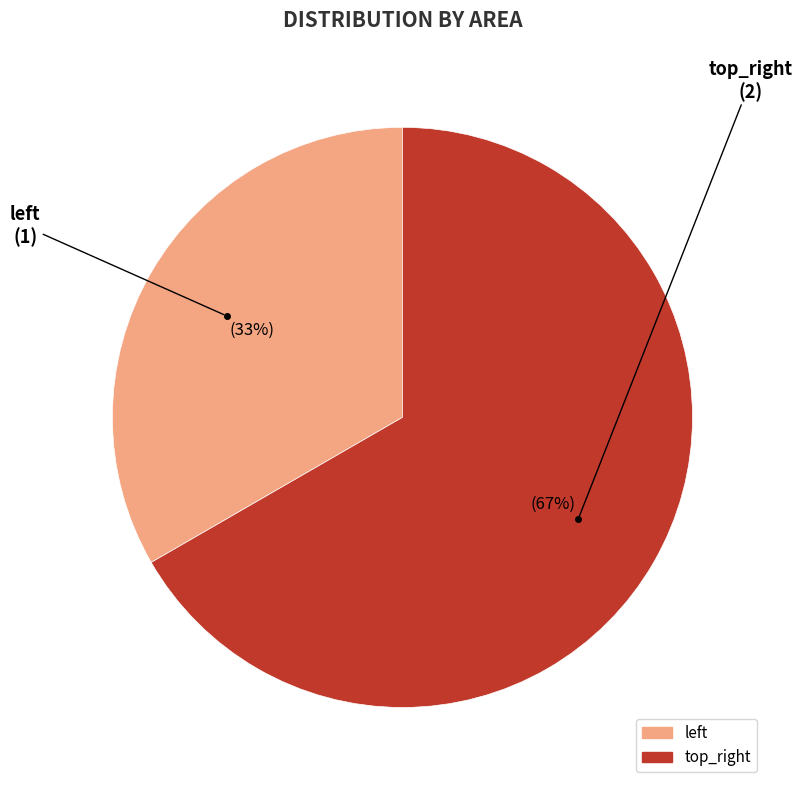

Which category has the biggest portion of the pie?

top_right